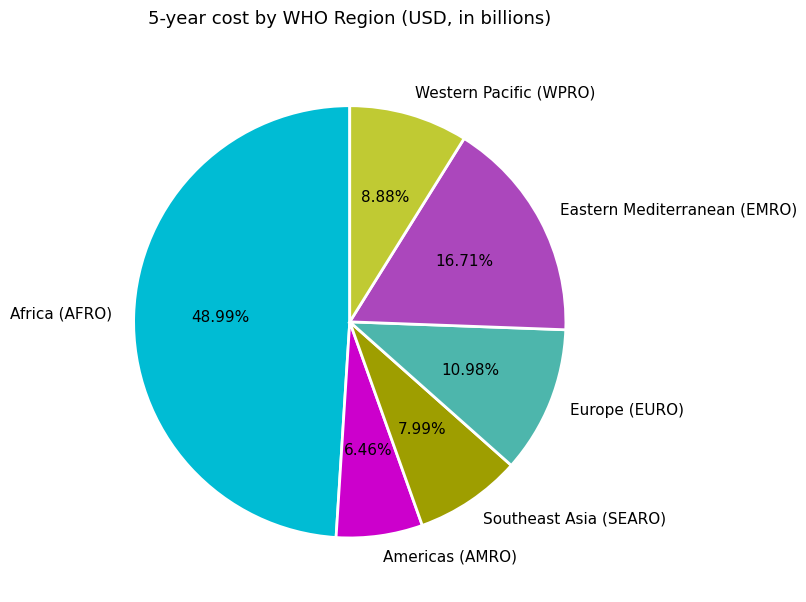

Is it true that Europe (EURO) is 11% of the pie?

True